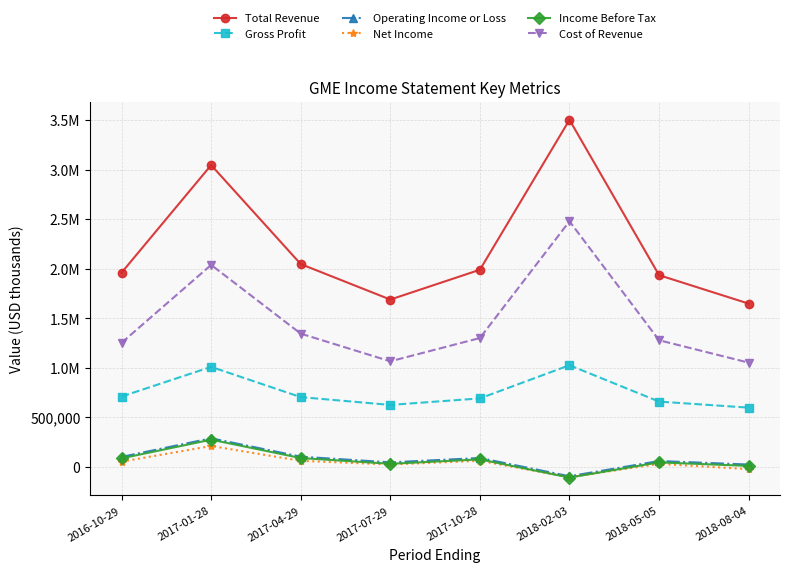

What is the total value across all series at 2018-08-04?

3297800